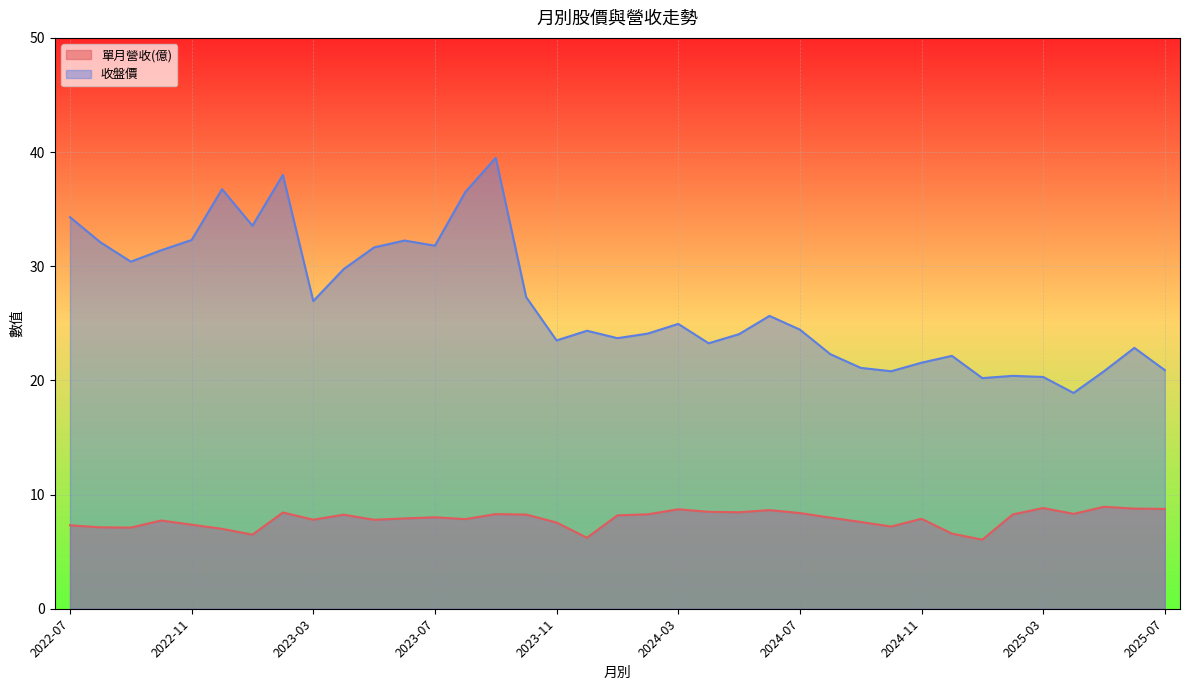

What is the value of the 單月營收(億) point at the 16th from the left?

8.2